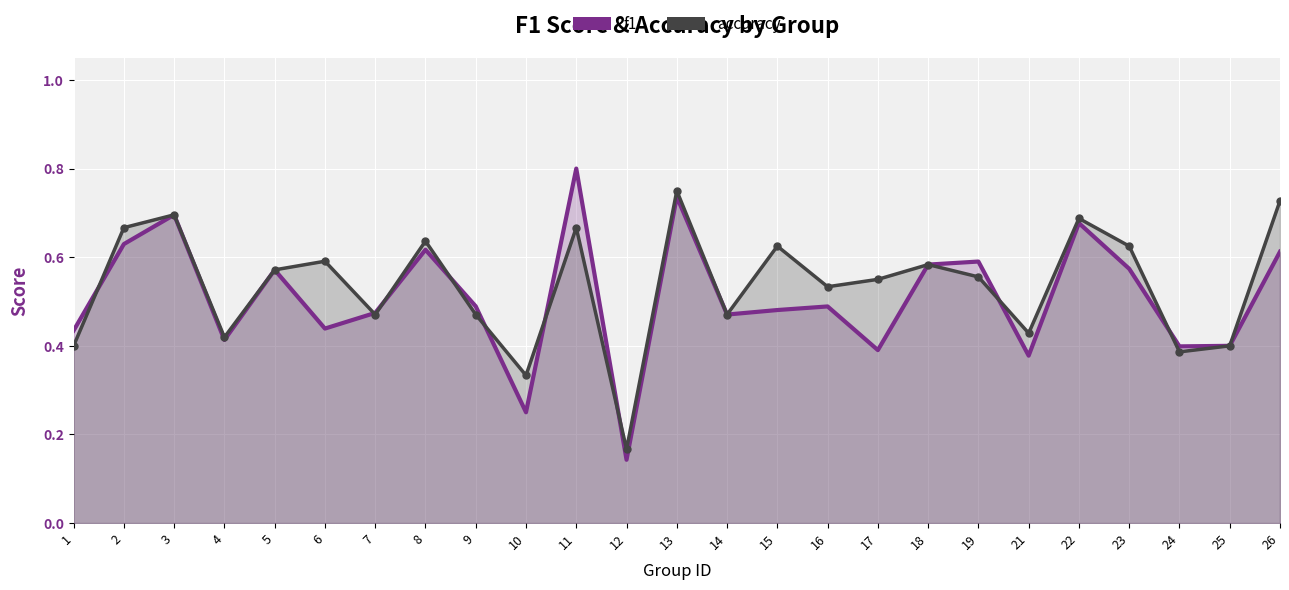

How many intersections are there between accuracy and f1?

9